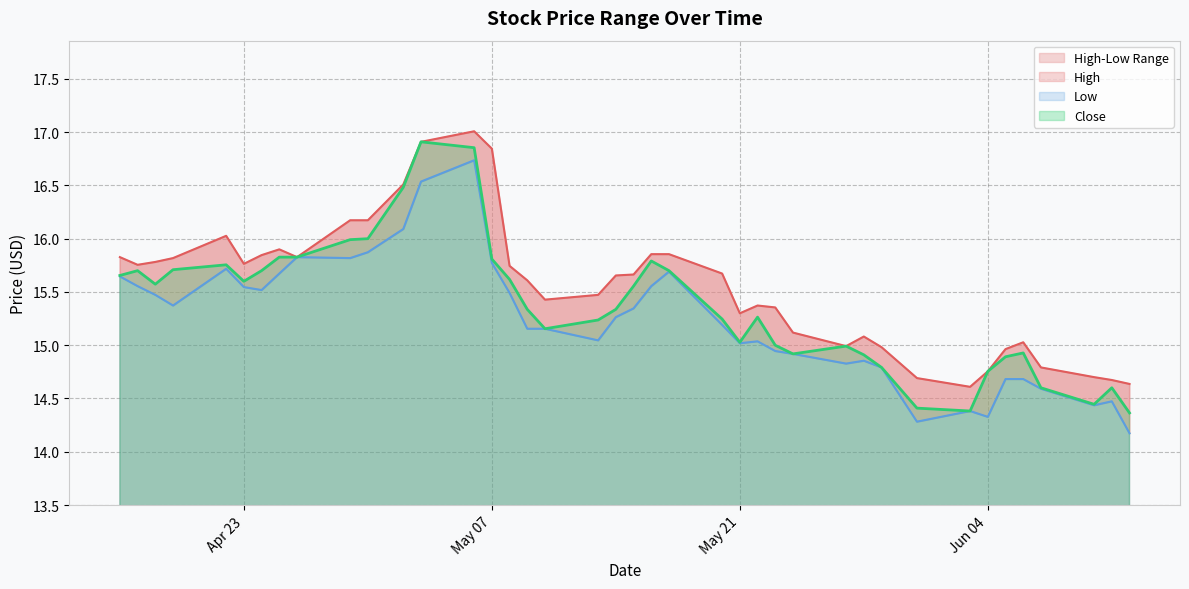

What is the label of the 10th point from the right?

2024-05-29